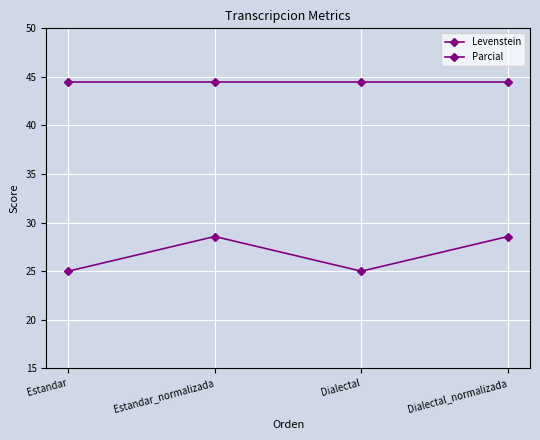

Between Estandar and Dialectal, which series saw the biggest shift?

Levenstein